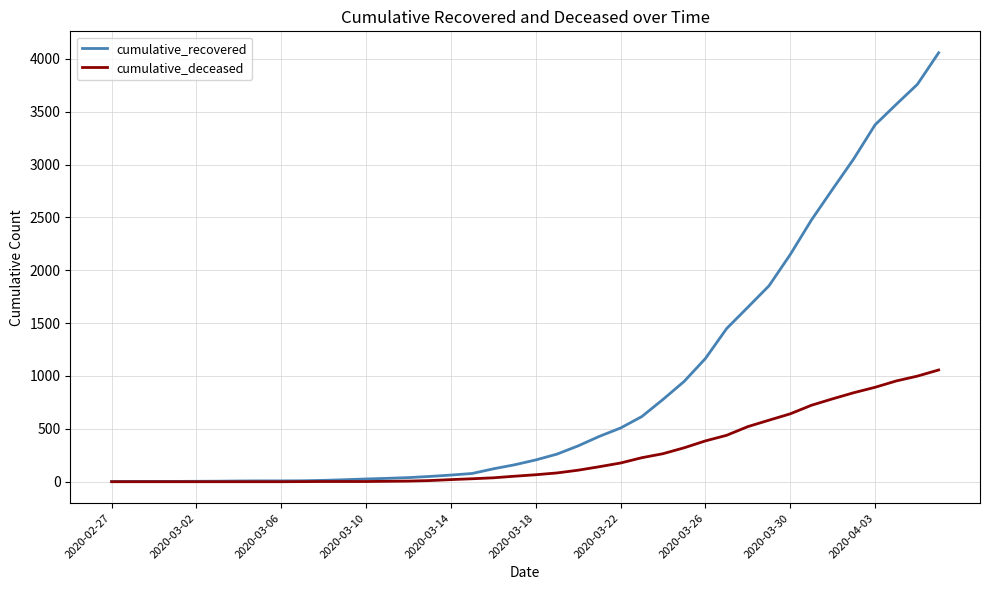

List the series in order of their peak value, lowest first.

cumulative_deceased, cumulative_recovered